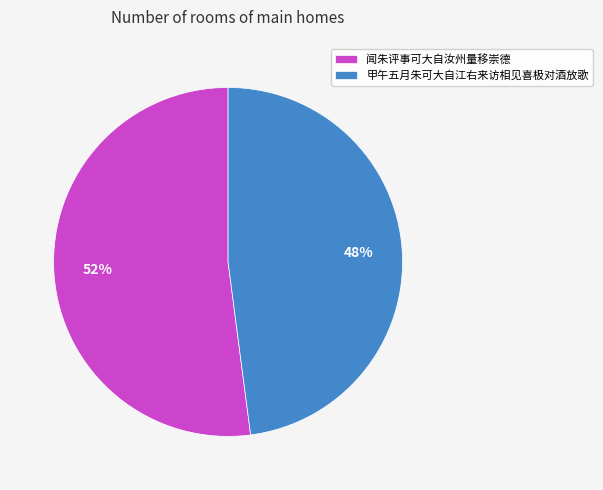

Is there any slice that represents more than half of the pie?

Yes